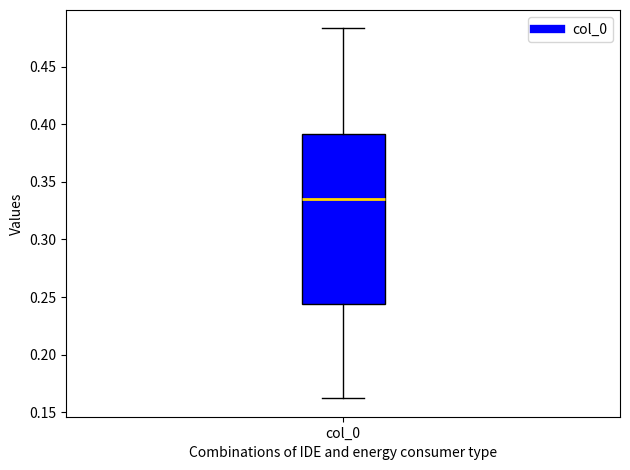

Read this box plot against the y-axis: the position of the median line, the range covered by the box, and the ends of both whiskers. The values are not printed on the chart, so give them approximately, as read against the axis.

median 0.335, box 0.245 to 0.390, whiskers 0.160 to 0.485